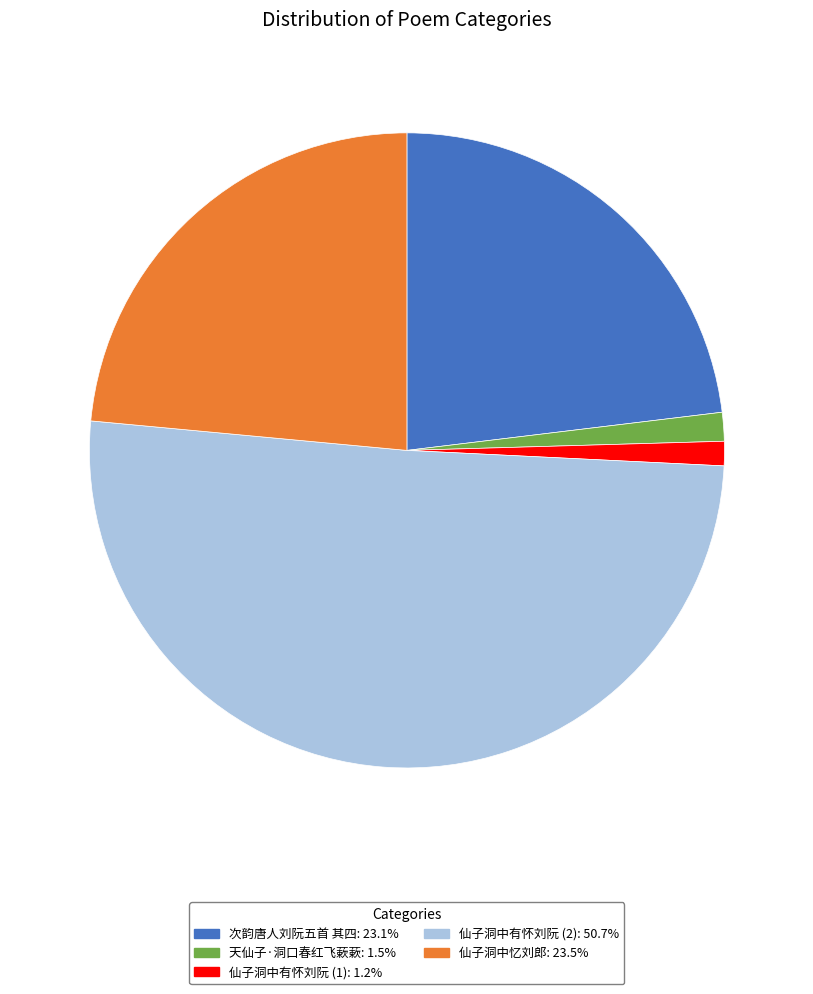

Does any single category account for the majority?

Yes